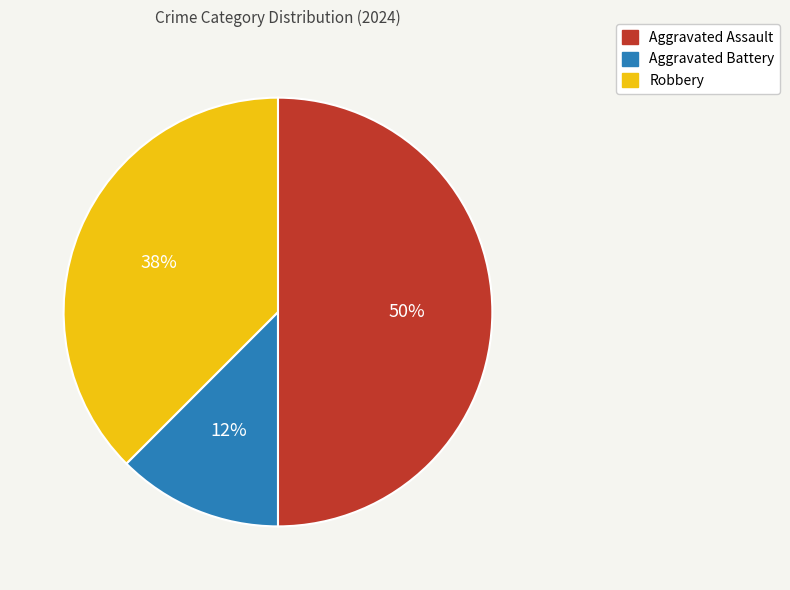

Does Robbery account for over 50% of the chart?

No